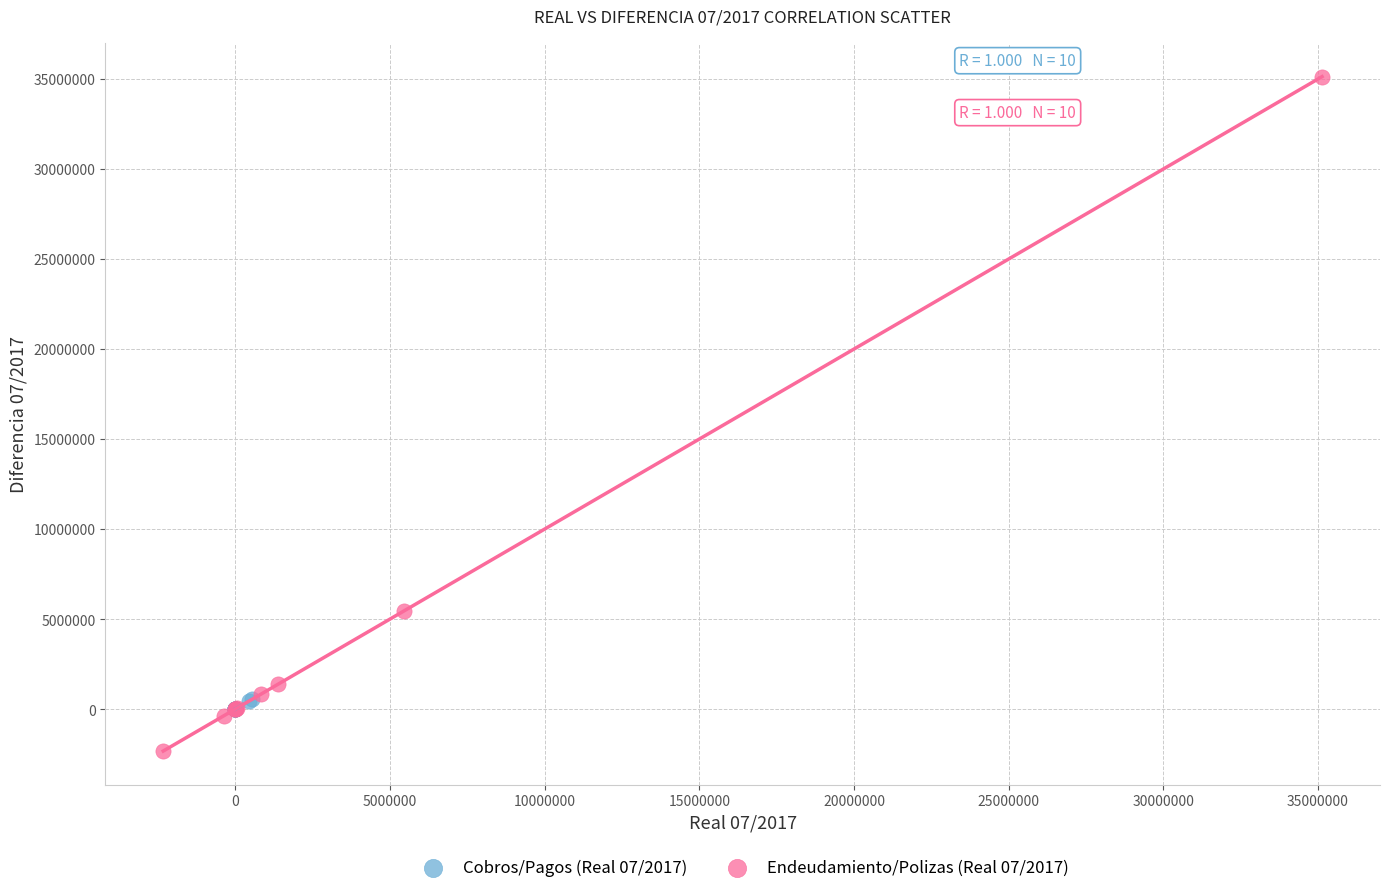

Which series has the largest Y range (max minus min)?

Endeudamiento/Polizas (Real 07/2017)